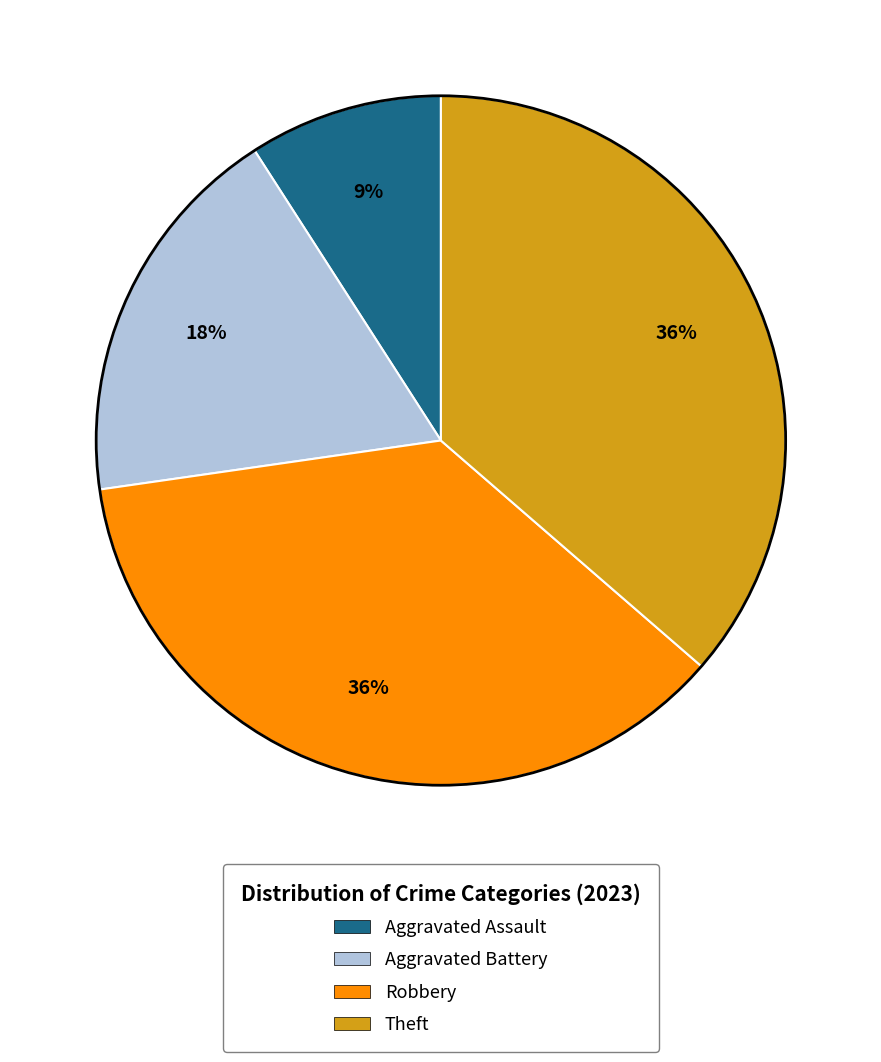

Which slice is the smallest?

Aggravated Assault